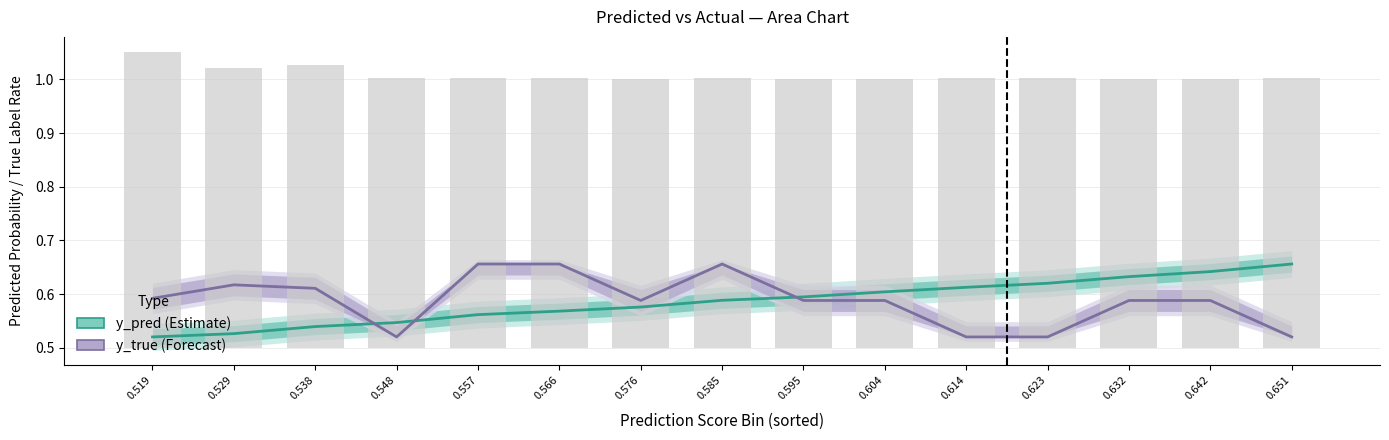

Reading left to right, extract all data points from this chart.

y_pred (Estimate): 0.519=0.5	0.529=0.5	0.538=0.5	0.548=0.5	0.557=0.6	0.566=0.6	0.576=0.6	0.585=0.6	0.595=0.6	0.604=0.6	0.614=0.6	0.623=0.6	0.632=0.6	0.642=0.6	0.651=0.7
y_true (Forecast): 0.519=0.6	0.529=0.6	0.538=0.6	0.548=0.5	0.557=0.7	0.566=0.7	0.576=0.6	0.585=0.7	0.595=0.6	0.604=0.6	0.614=0.5	0.623=0.5	0.632=0.6	0.642=0.6	0.651=0.5